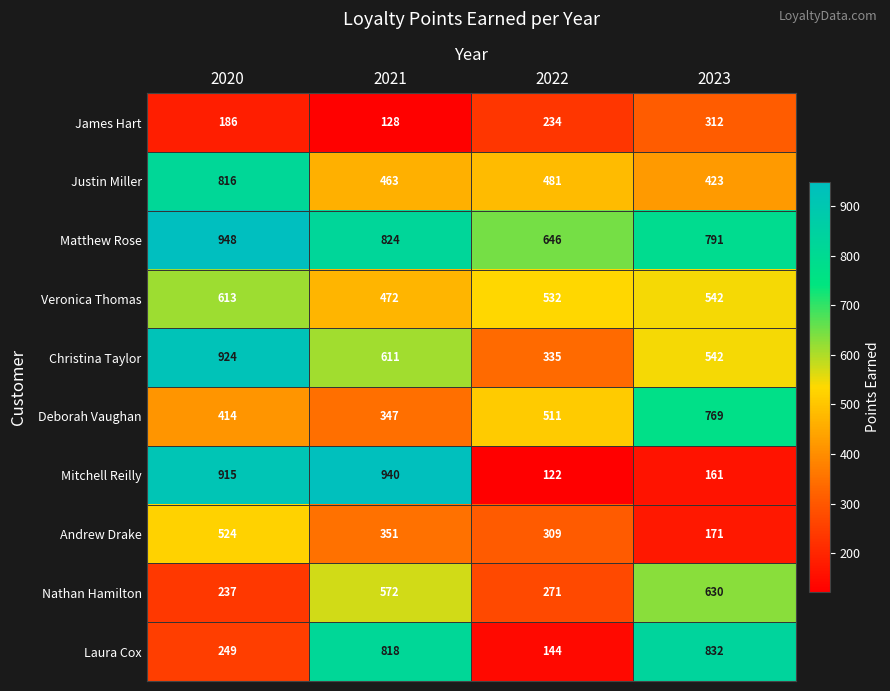

Which series has the largest total across all categories?

Matthew Rose